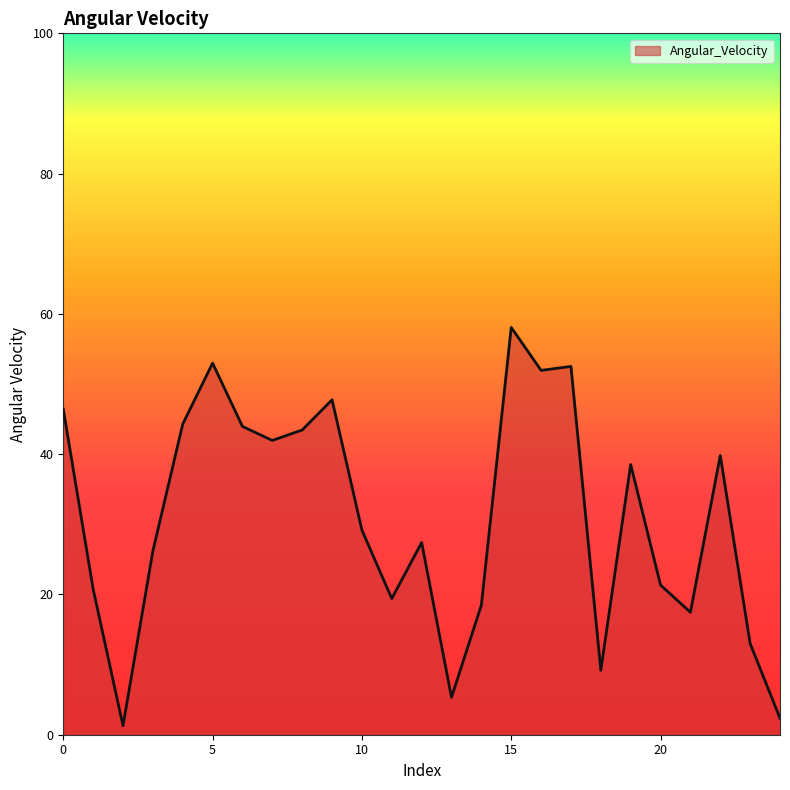

What is the greatest value displayed?

58.1